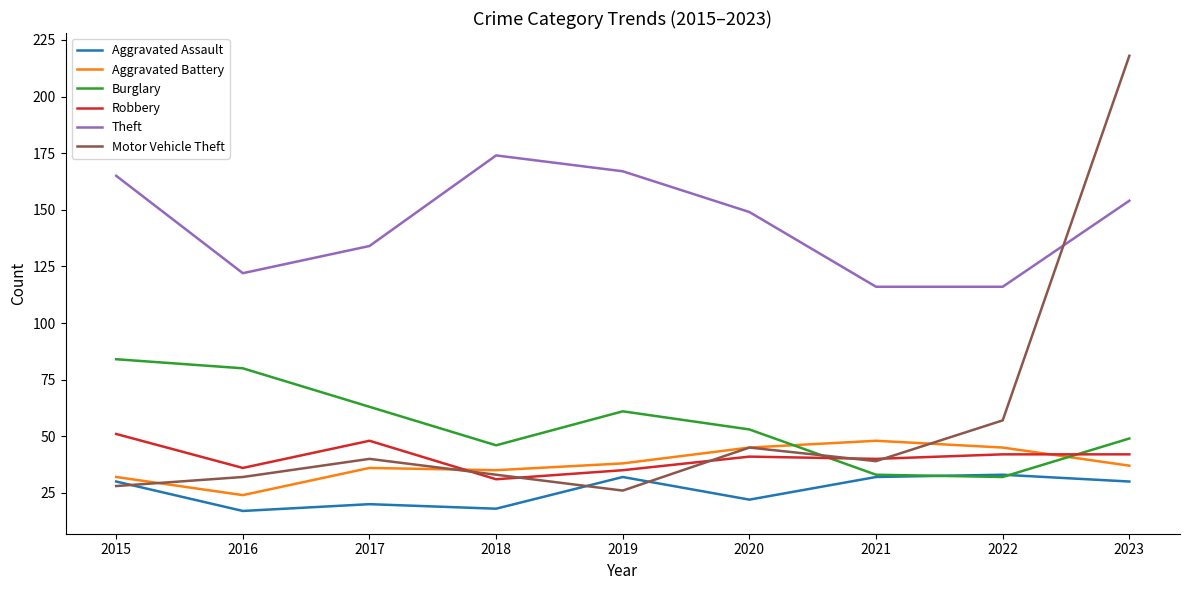

What is the lowest value of the Aggravated Assault series?

17